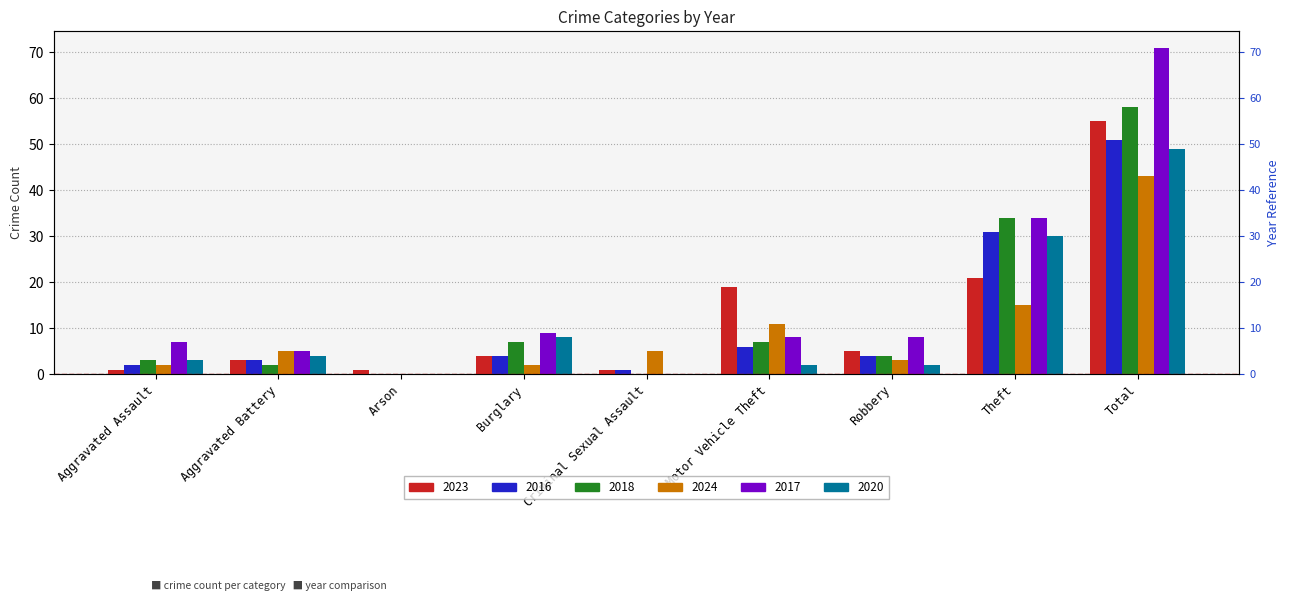

How many bars are there in total?

54